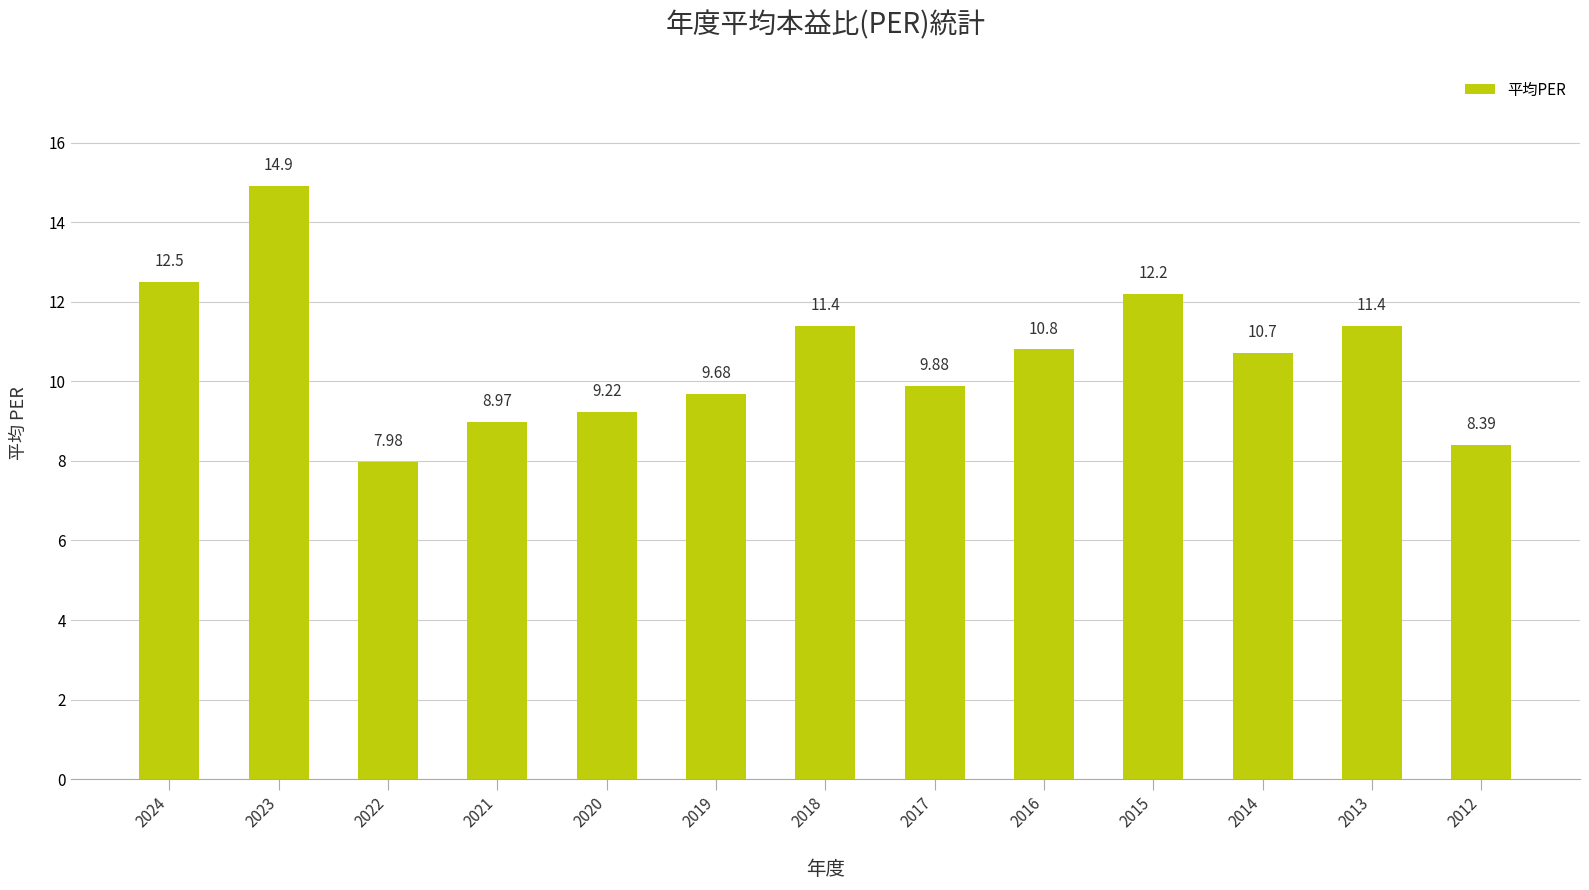

The value at 2013 is 11.4. True or false?

True